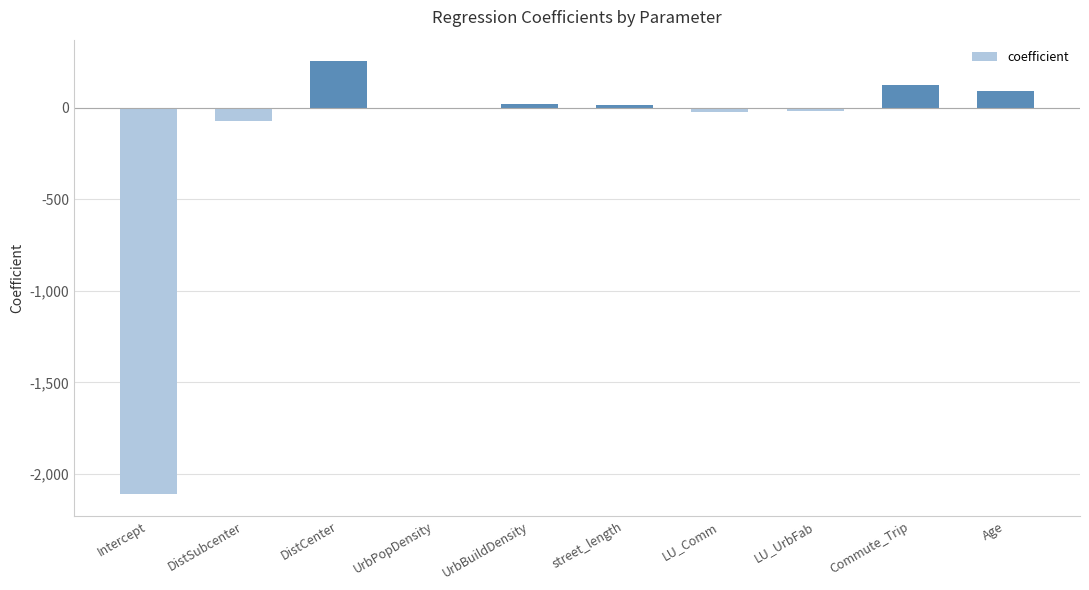

The chart shows a value of 91.3 at Age. True or false?

True